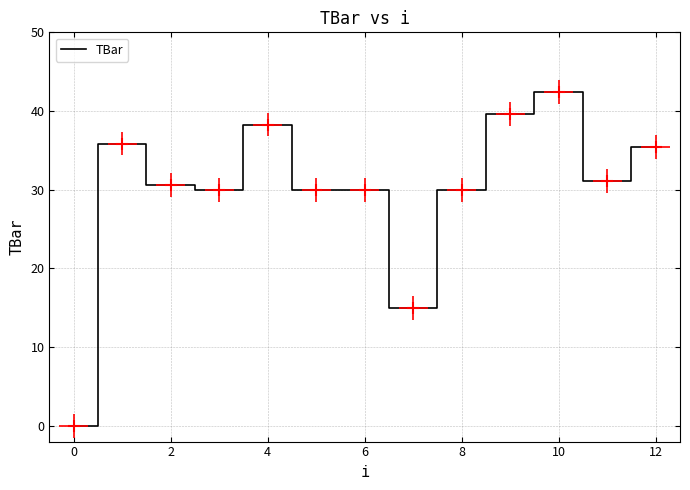

What is the average value?

29.9